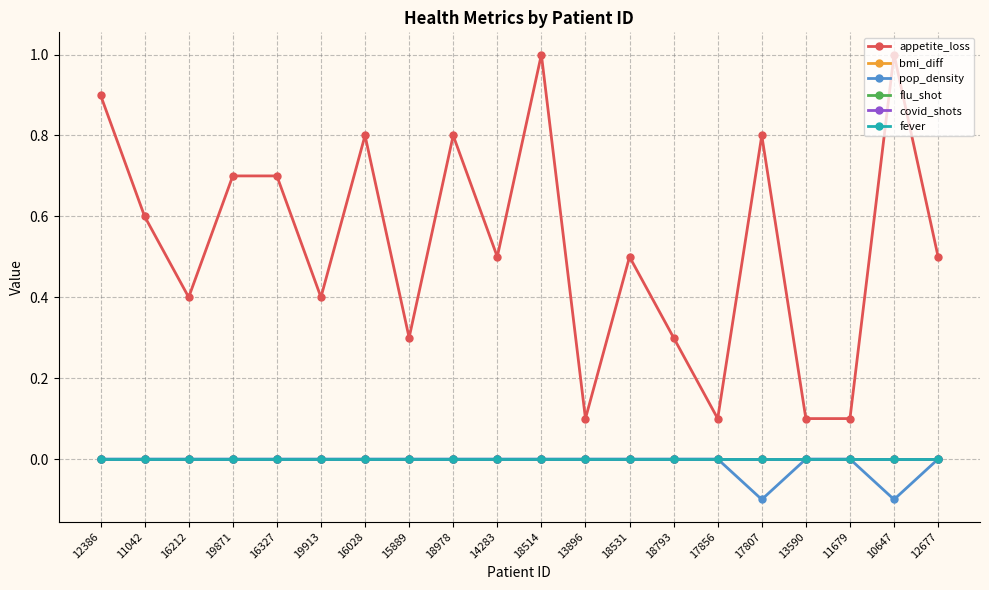

Does the chart have visible grid lines?

Yes